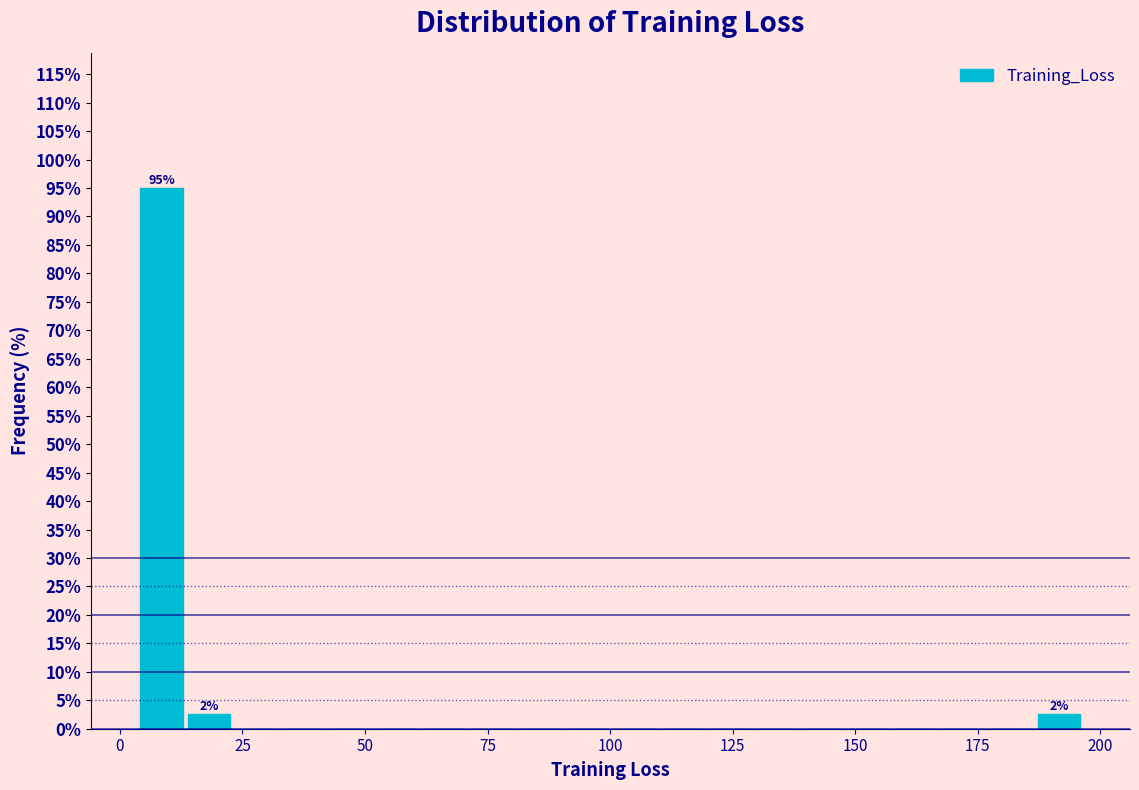

Around what value on the x-axis is the tallest bar? Give the approximate position of its centre, as read against the axis.

10